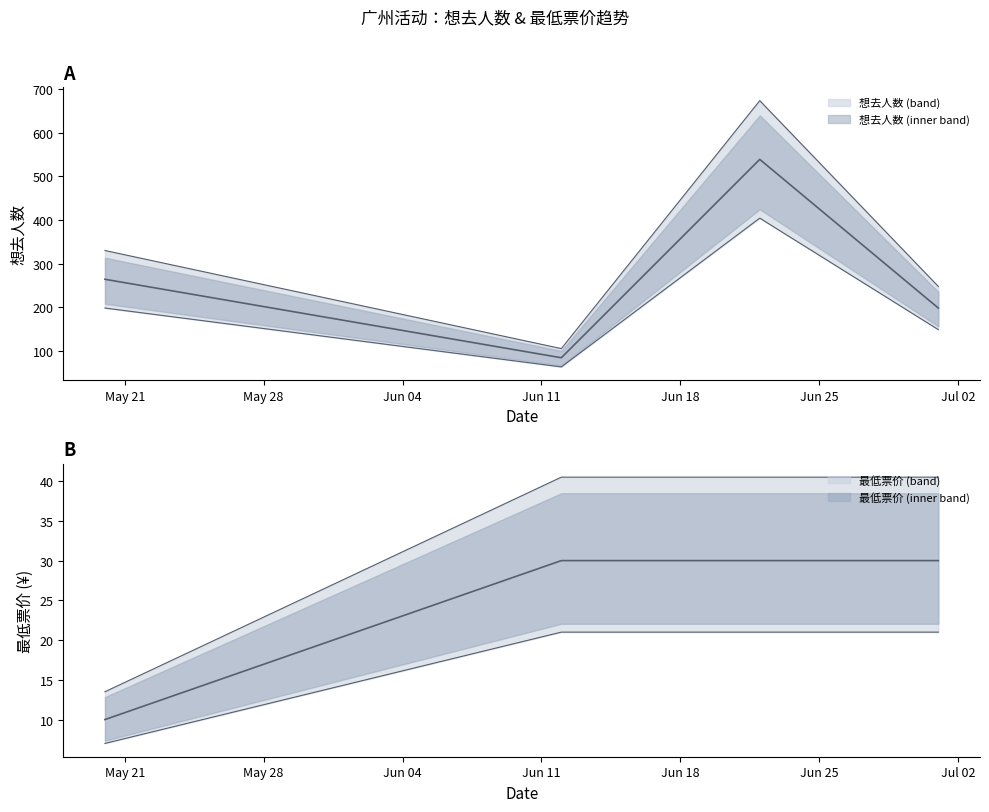

Where does the 想去人数 series first go above 330?

2024-06-22